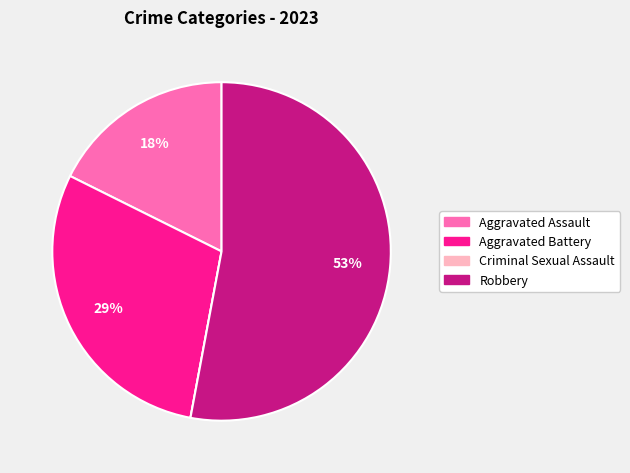

Do Aggravated Assault and Aggravated Battery together represent more than half of the pie?

No